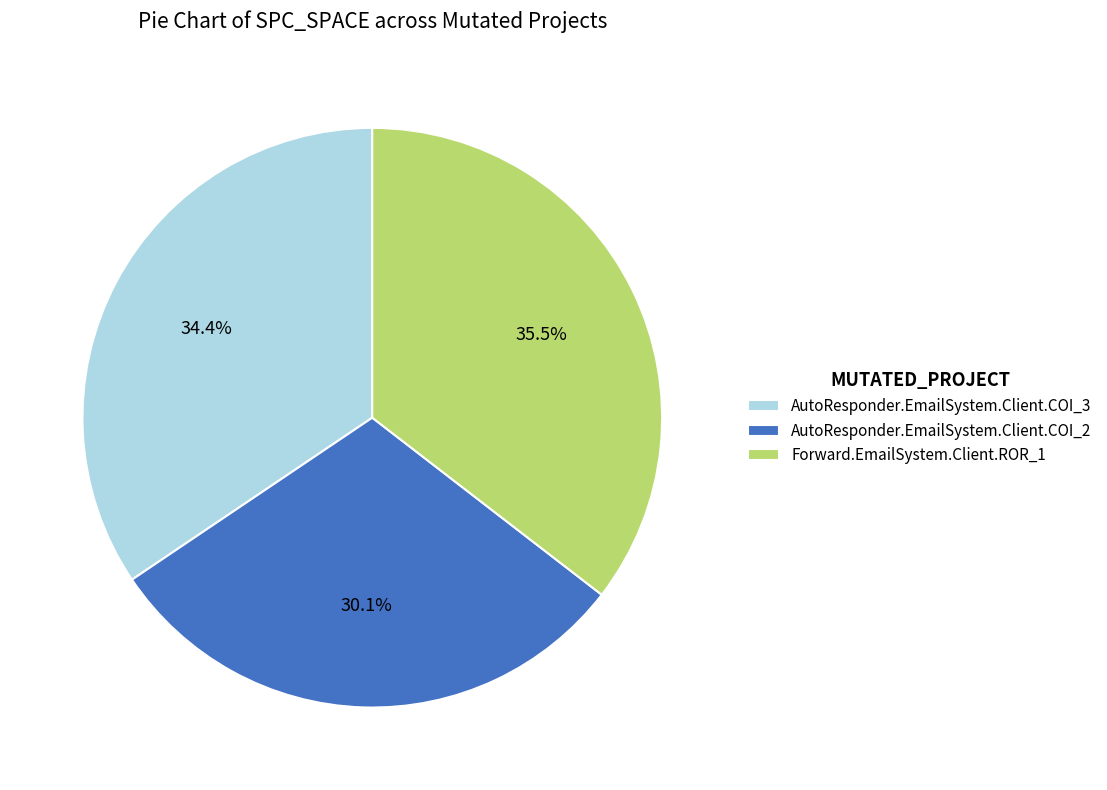

Approximately how many times larger is the value at AutoResponder.EmailSystem.Client.COI_2 compared to AutoResponder.EmailSystem.Client.COI_3?

0.9